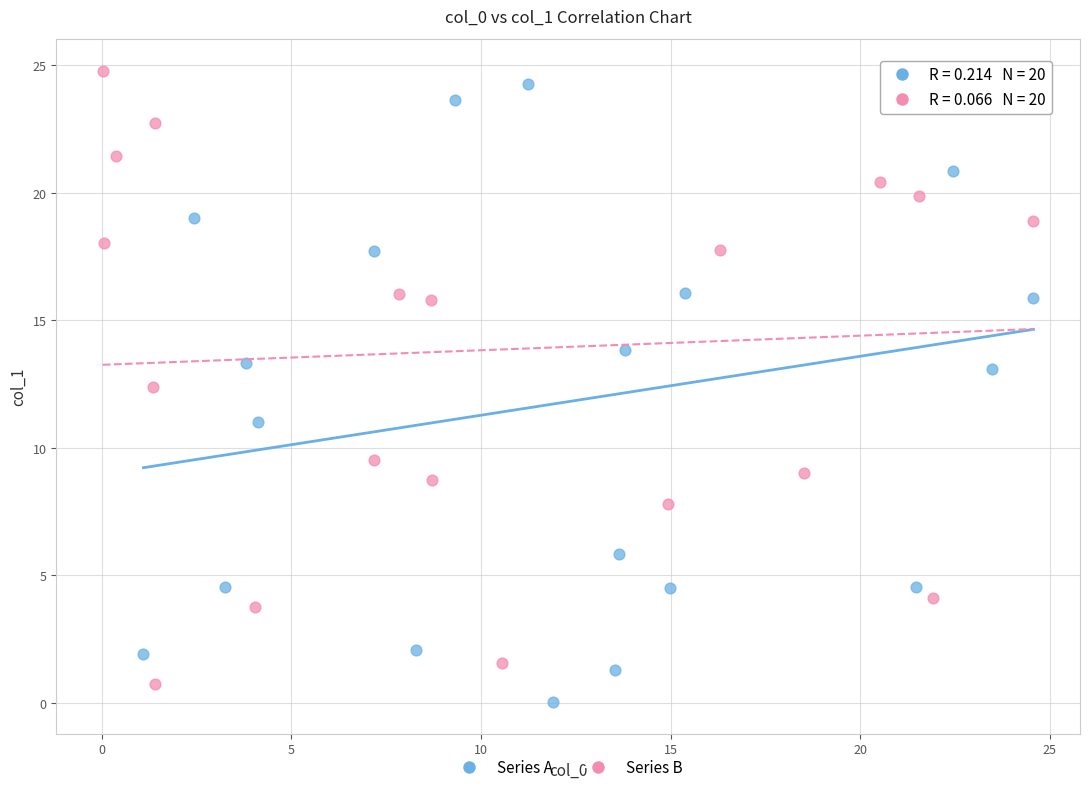

Which series reaches the minimum Y coordinate?

Series A